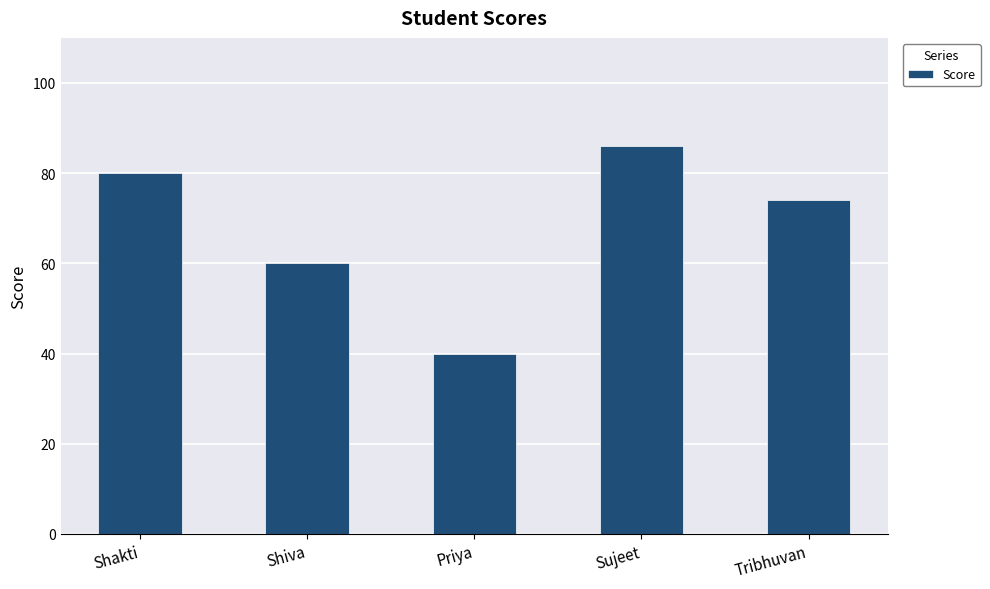

Is it true that the value at Shakti is 41?

False